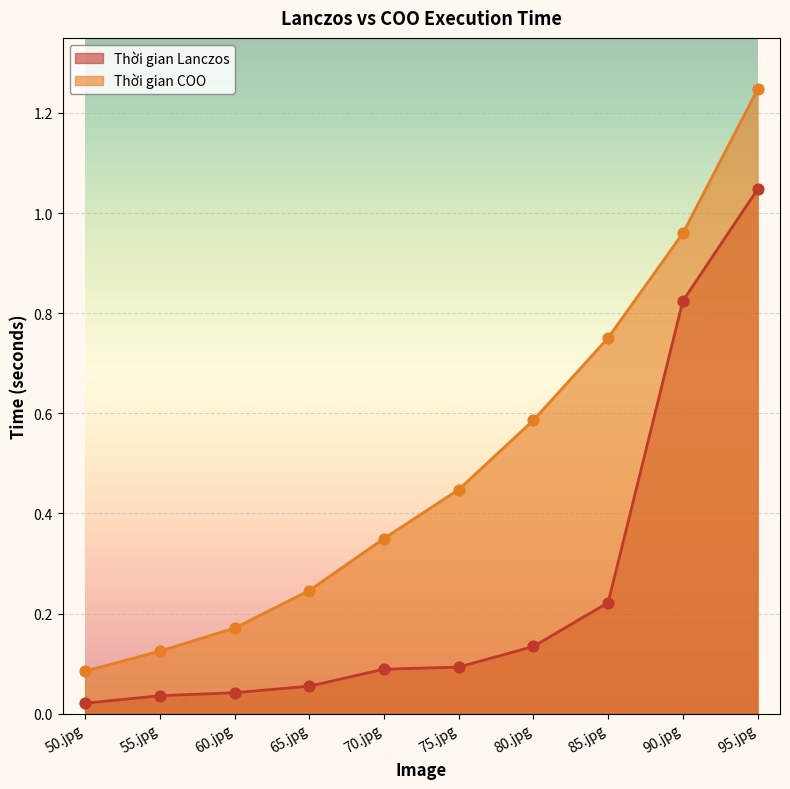

Which series contains the highest Y value?

Thời gian COO